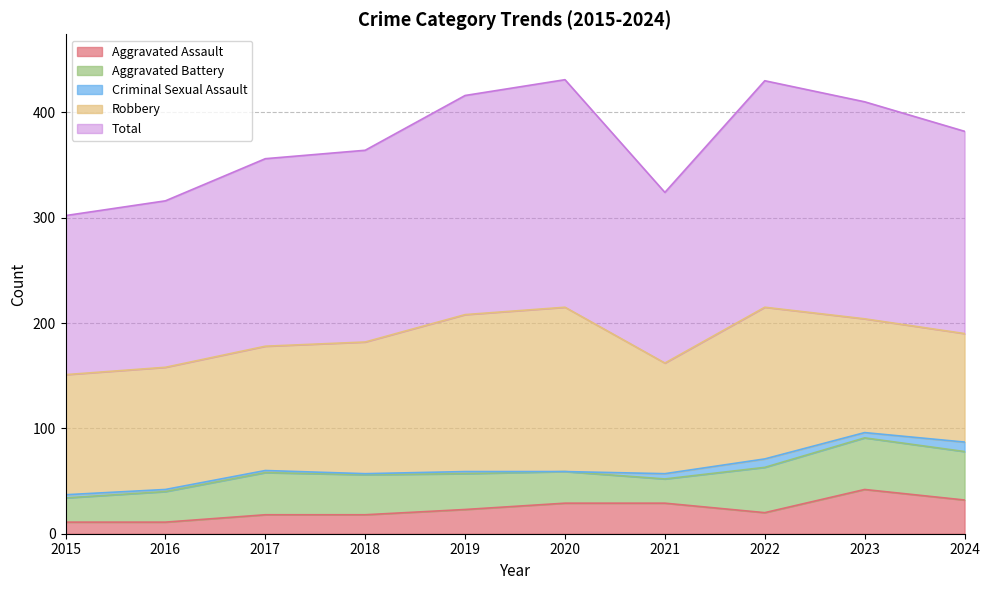

How many interior local valleys does the Robbery series have?

1